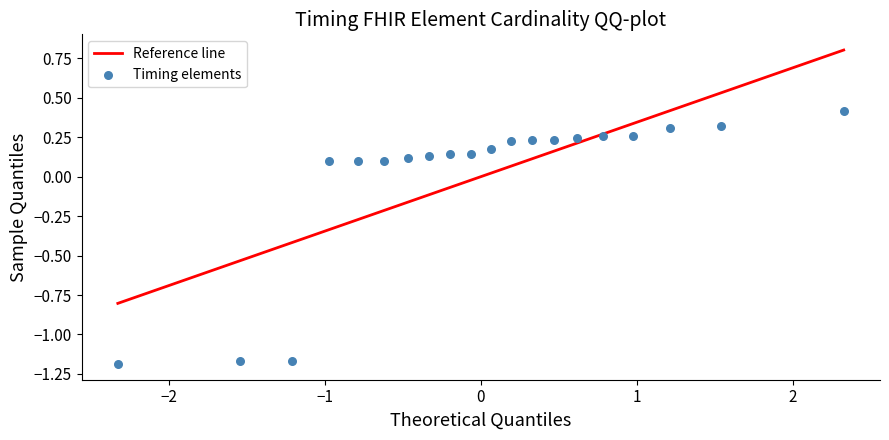

What is the range of Y values (max minus min)?

1.6